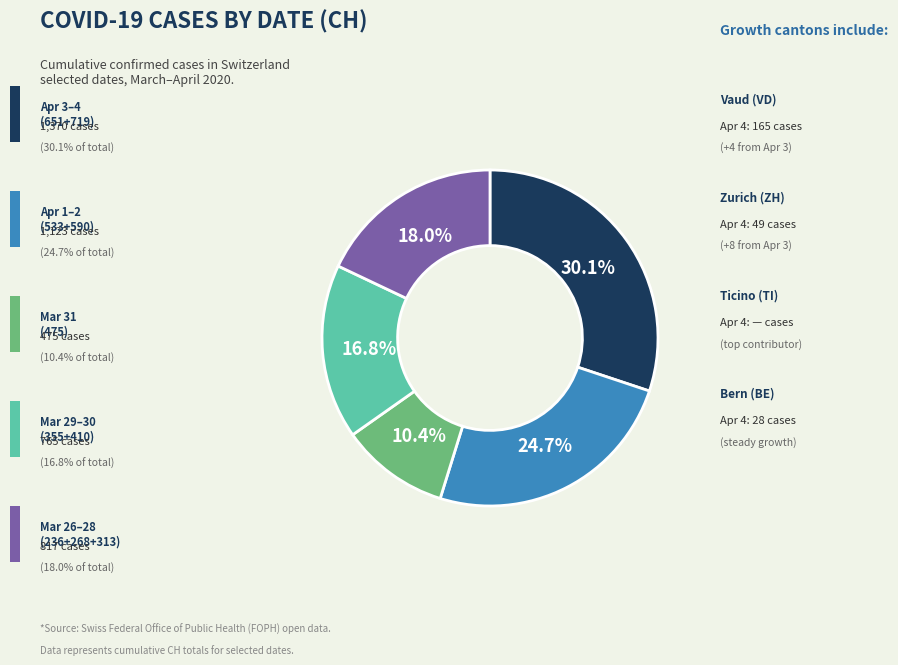

Is there a majority slice in this chart?

No